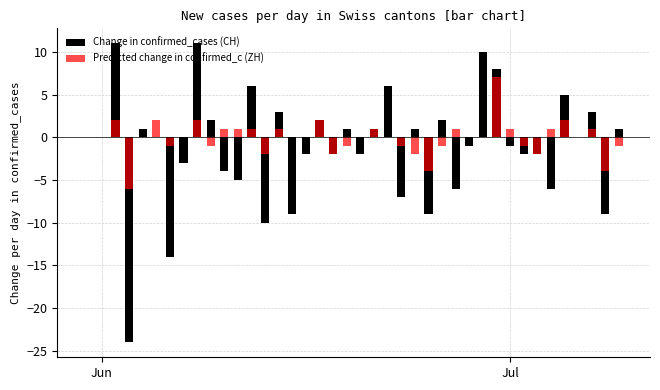

Which series has the largest total across all categories?

Predicted change in confirmed_c (ZH)